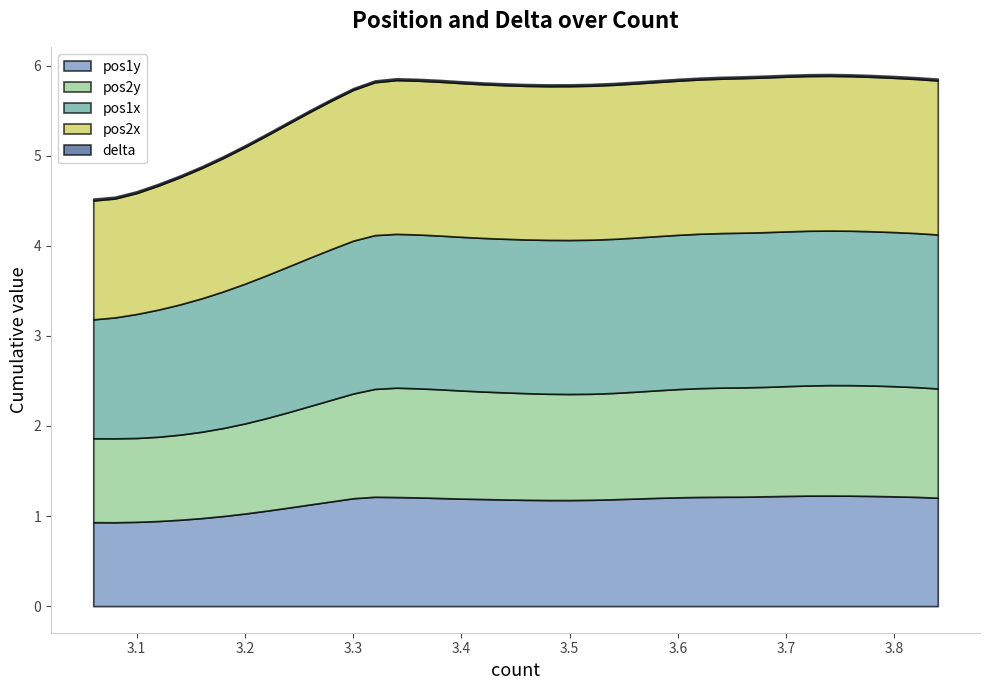

What is the maximum value shown in the chart?

1.7